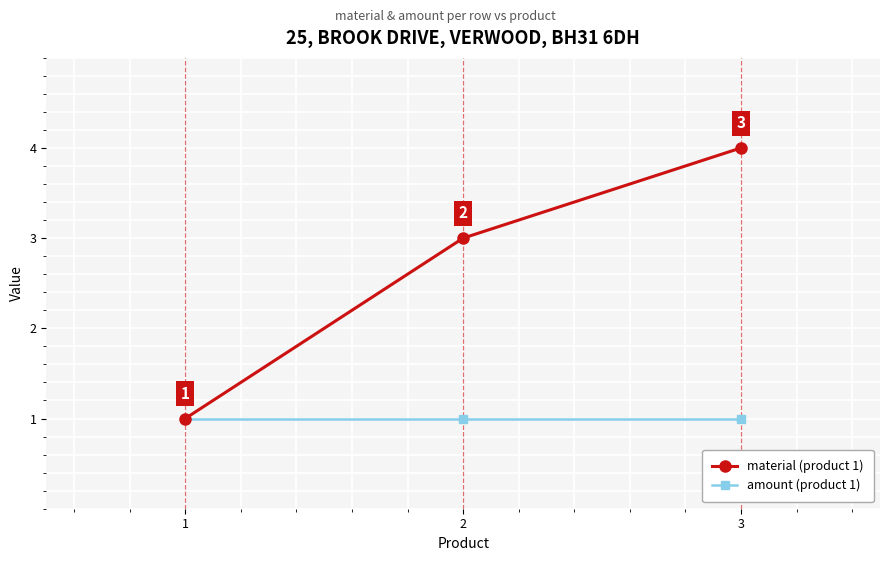

Is it true that material (product 1) equals 1 at 1?

True